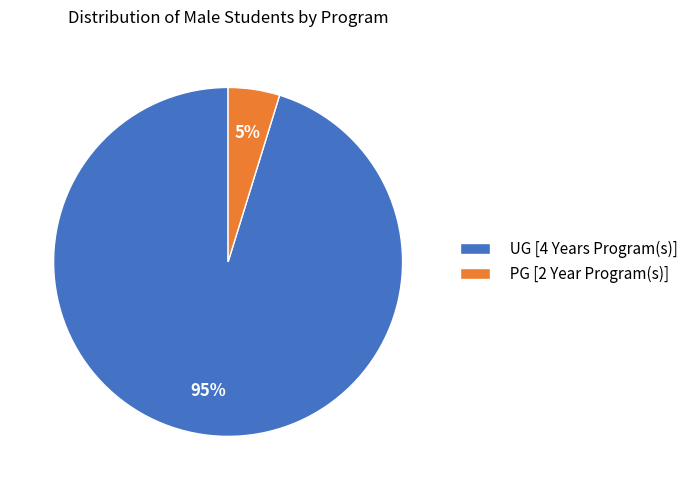

To the nearest percent, what is the difference between the PG [2 Year Program(s)] and UG [4 Years Program(s)] slice percentages?

90%